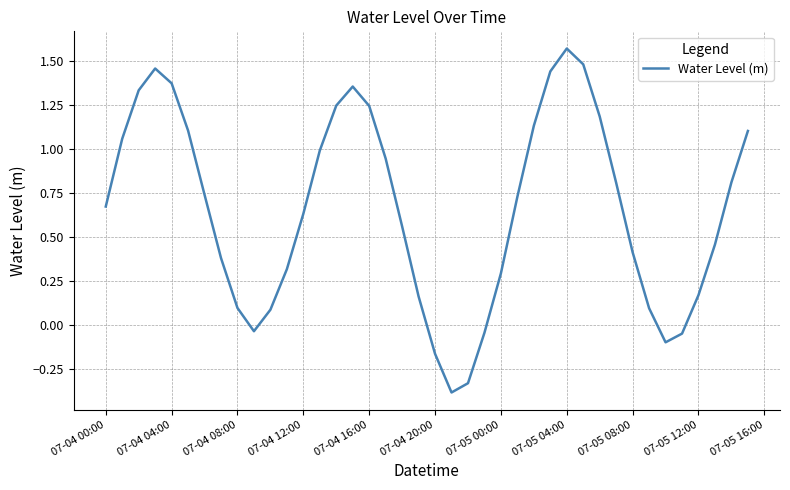

What is the difference between the maximum and minimum values?

2.0